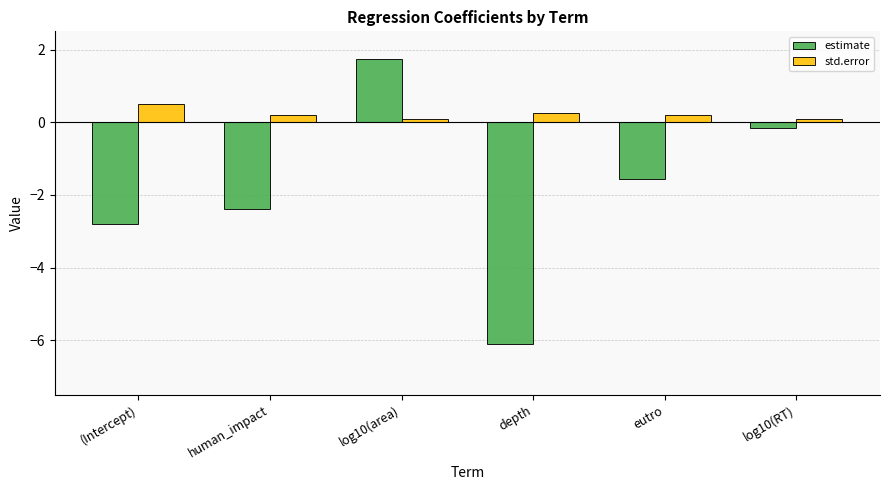

Are the bars horizontal?

No